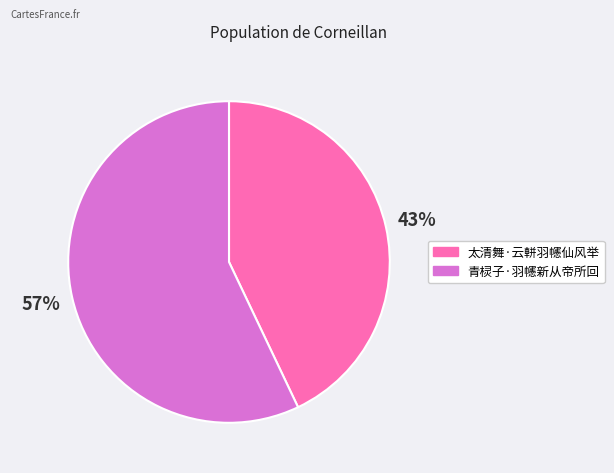

Which category has the smallest portion of the pie?

太清舞·云軿羽幰仙风举